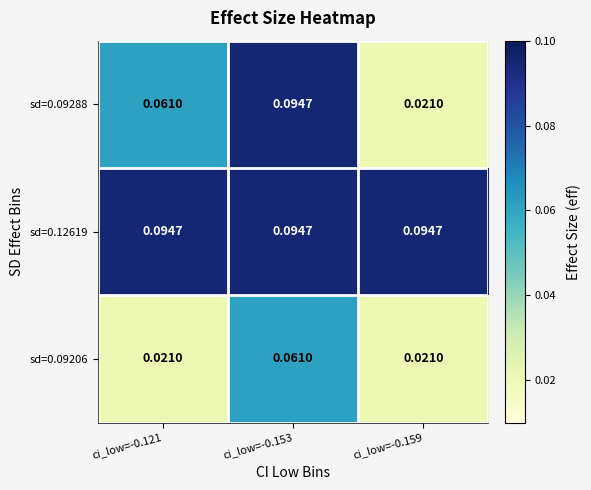

Between ci_low=-0.153 and ci_low=-0.159, which series saw the biggest shift?

sd=0.09288